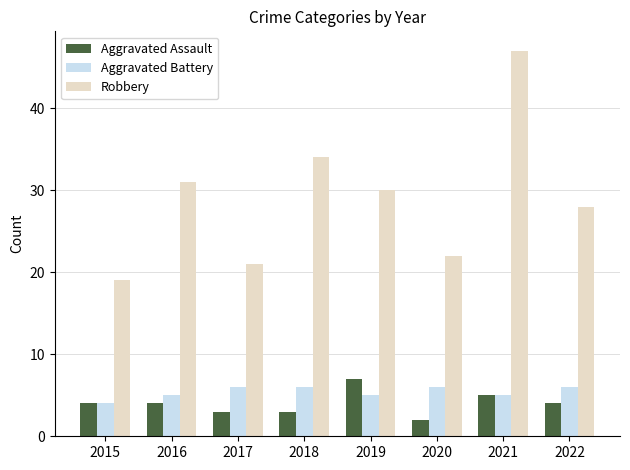

What is the total value across all series at 2021?

57